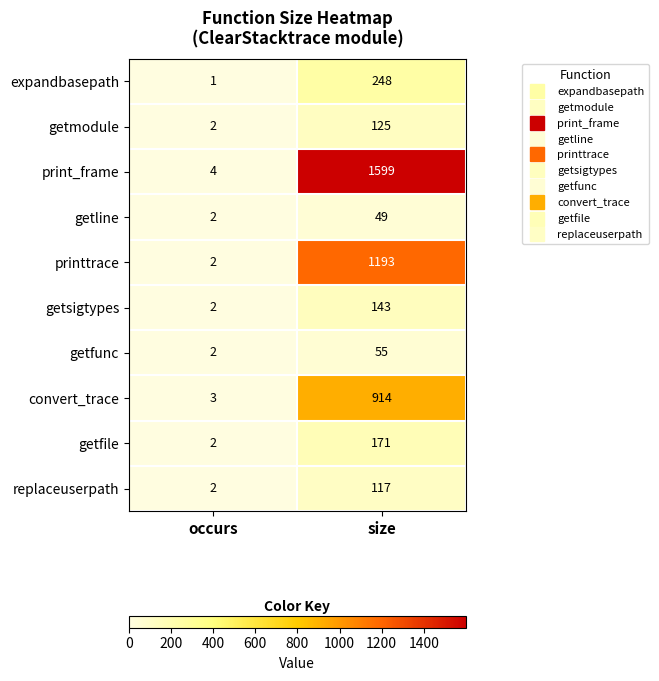

Which series has the largest total across all categories?

print_frame